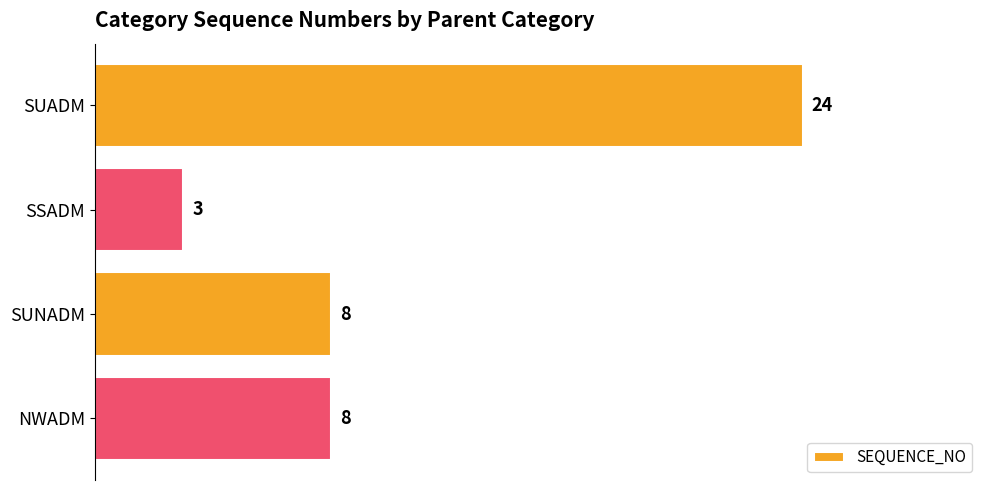

What is the value of the 4th bar from the top?

8